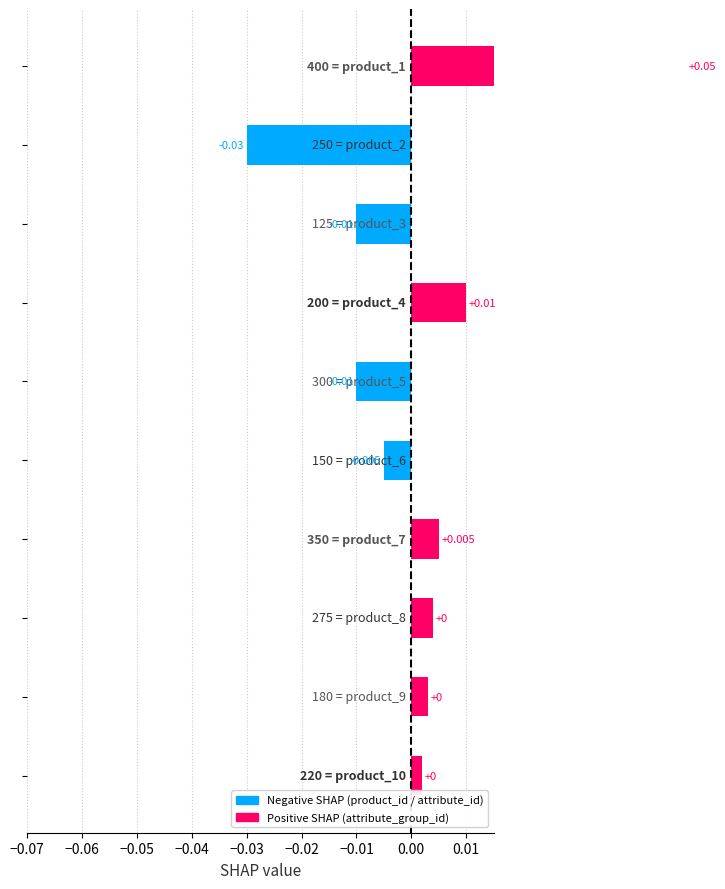

How many bars are there in total?

10